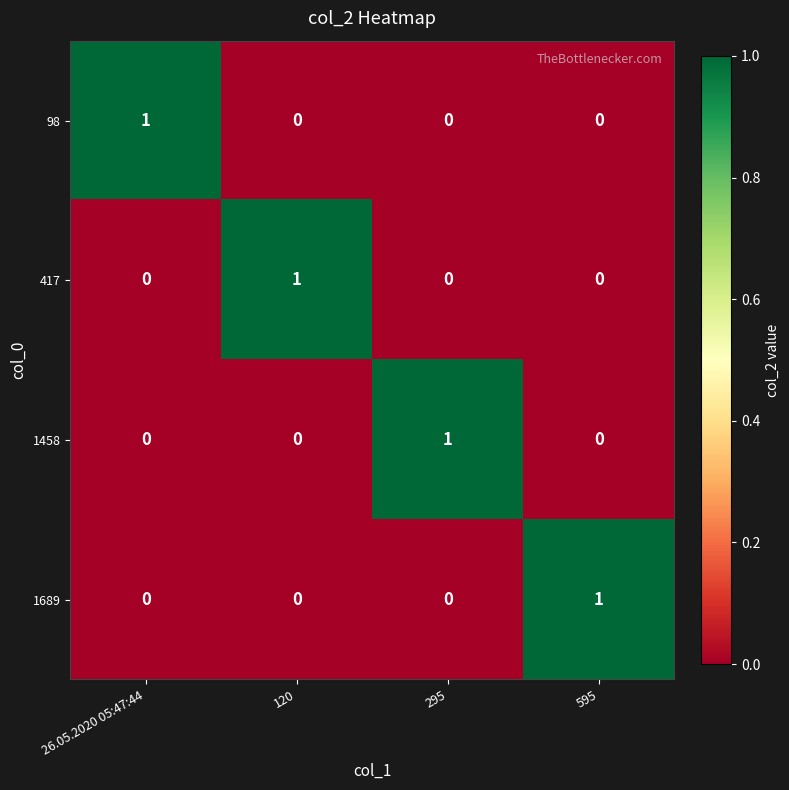

Reading left to right, extract all data points from this chart.

98: 1	0	0	0
417: 0	1	0	0
1458: 0	0	1	0
1689: 0	0	0	1